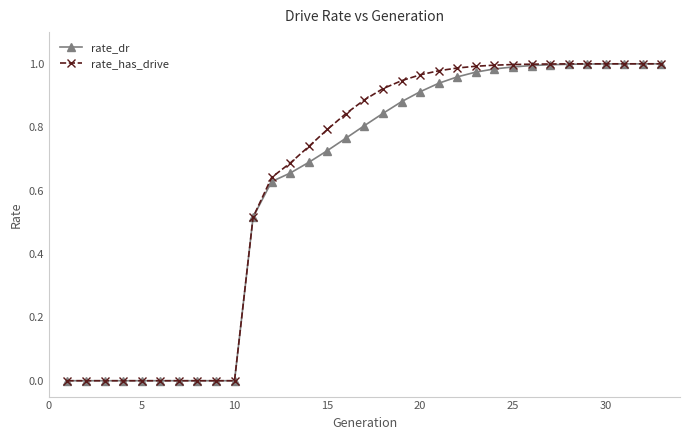

Which series has the widest spread of values?

rate_has_drive